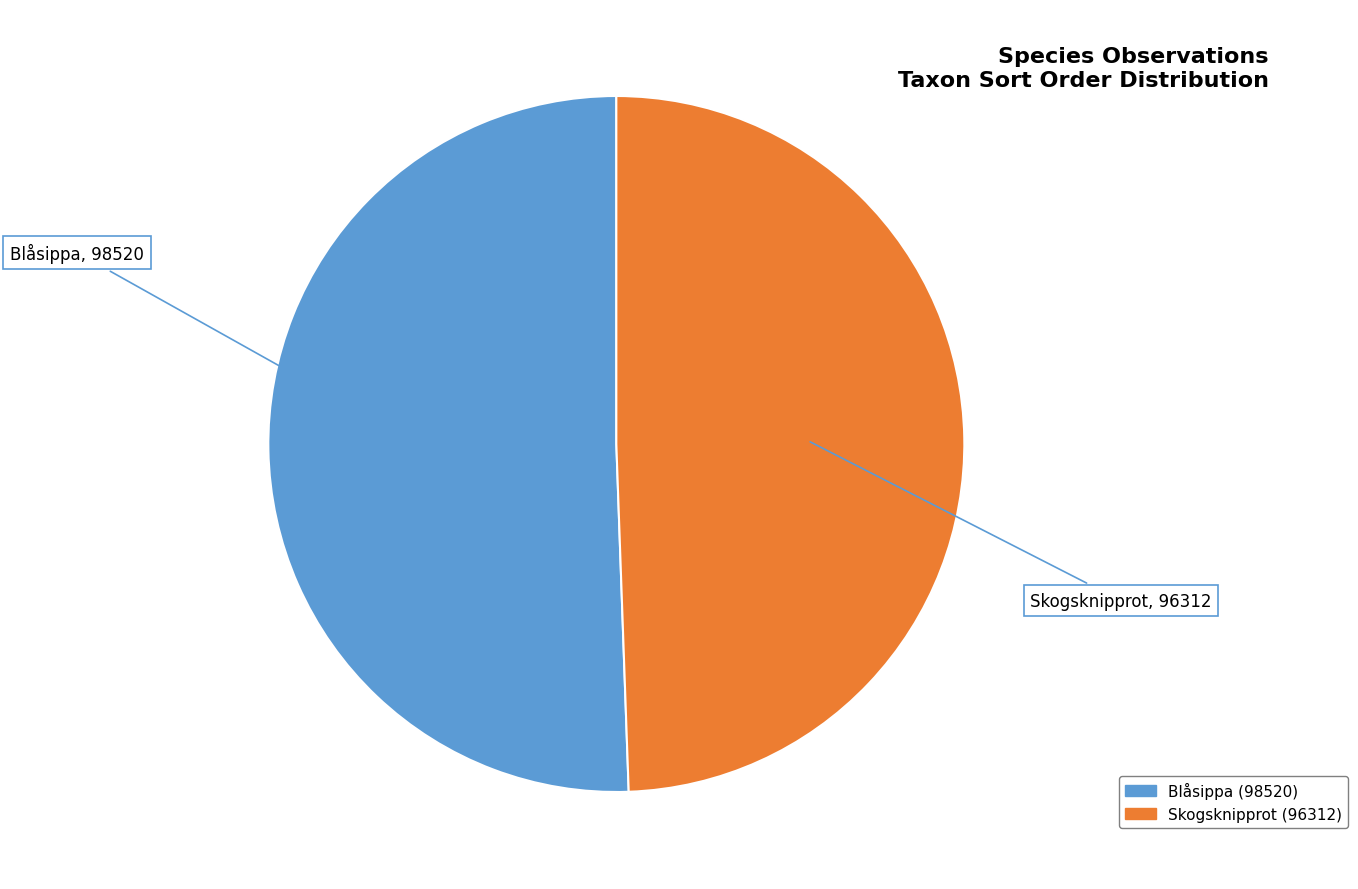

Does any single category account for the majority?

Yes